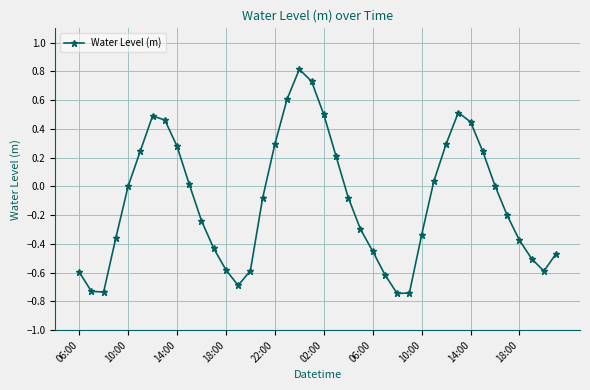

How many lines are shown in the chart?

1